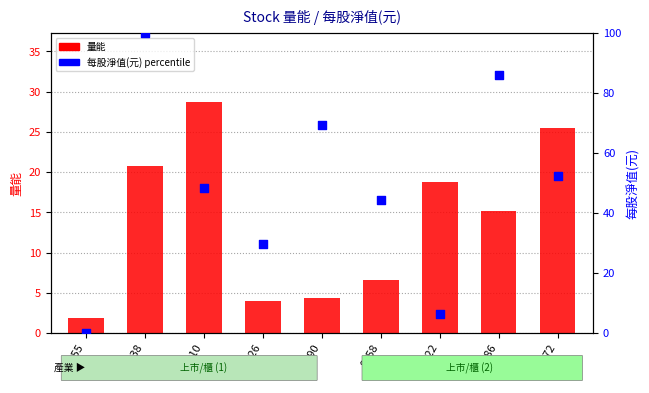

Which series has the largest Y range (max minus min)?

每股淨值(元)